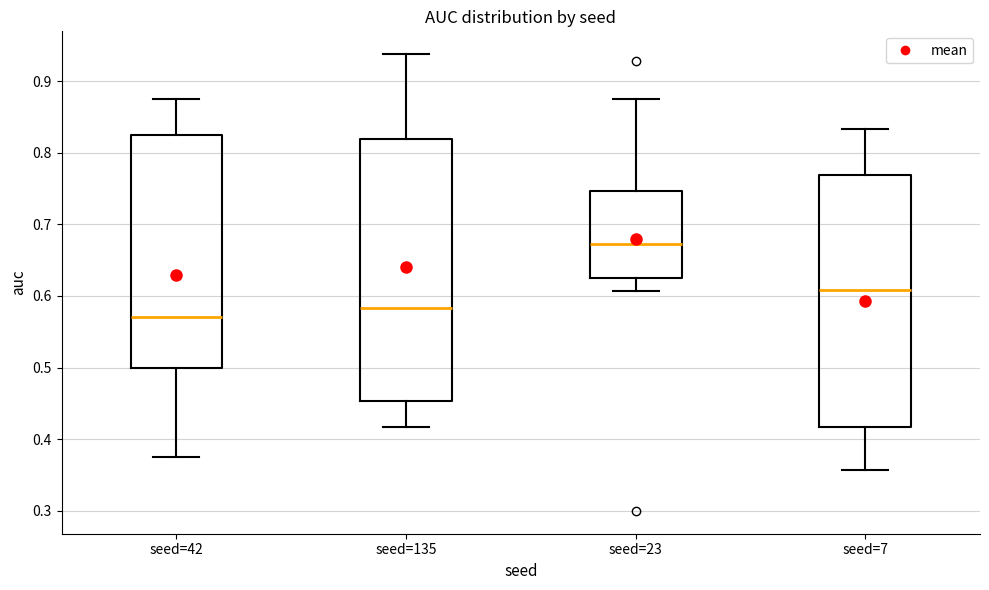

Reading left to right, read every box against the y-axis: the position of its median line, the range the box covers, and the ends of its whiskers. The values are not printed on the chart, so give them approximately, as read against the axis.

seed=42: median 0.57, box 0.50 to 0.82, whiskers 0.38 to 0.88
seed=135: median 0.58, box 0.45 to 0.82, whiskers 0.42 to 0.94
seed=23: median 0.67, box 0.63 to 0.75, whiskers 0.61 to 0.88
seed=7: median 0.61, box 0.42 to 0.77, whiskers 0.36 to 0.83